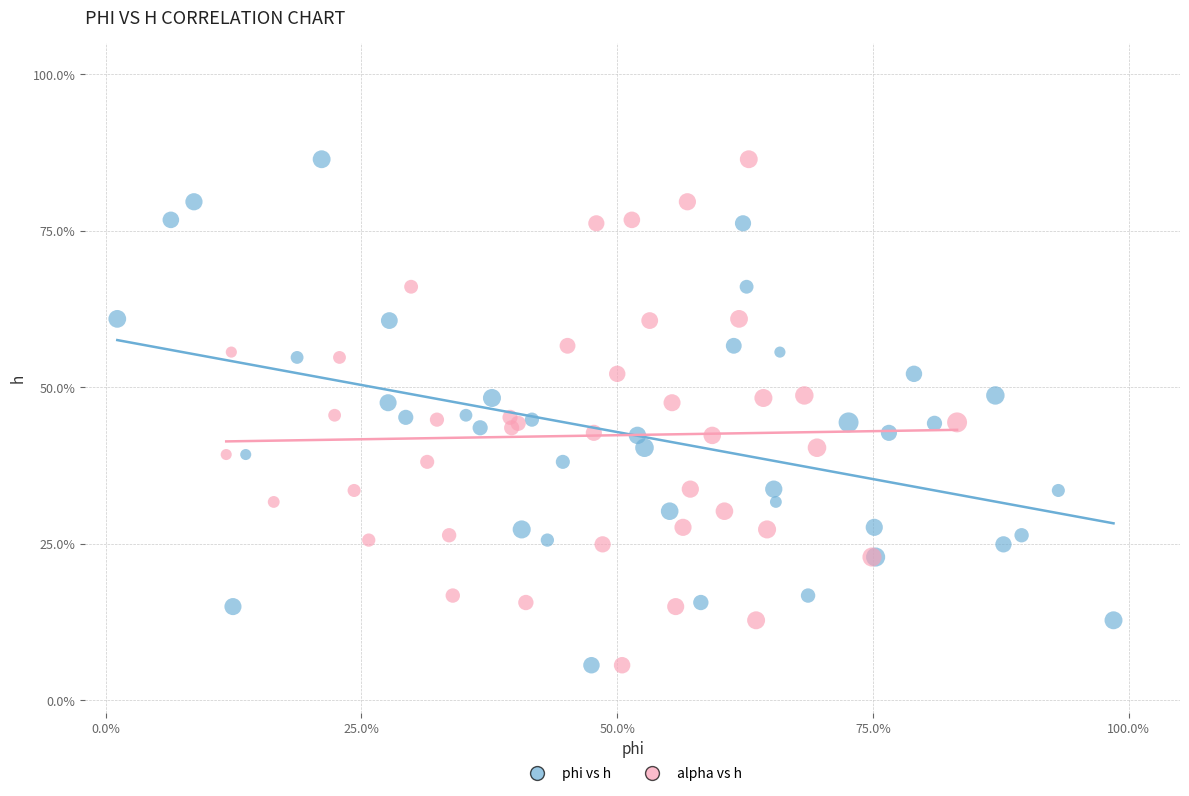

What are all the series names shown in the legend?

phi vs h, alpha vs h